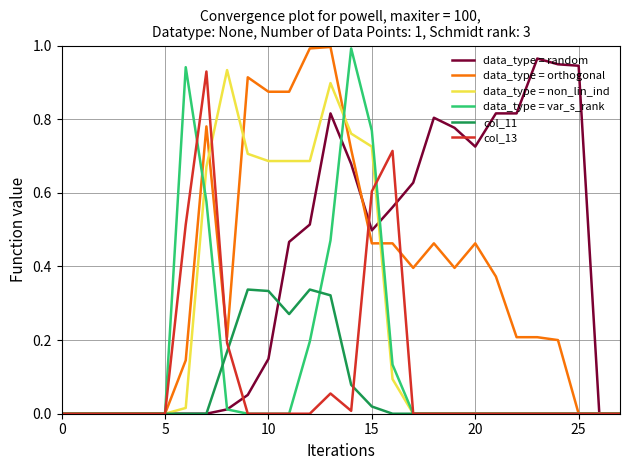

Which series has the largest range (max minus min)?

data_type = orthogonal